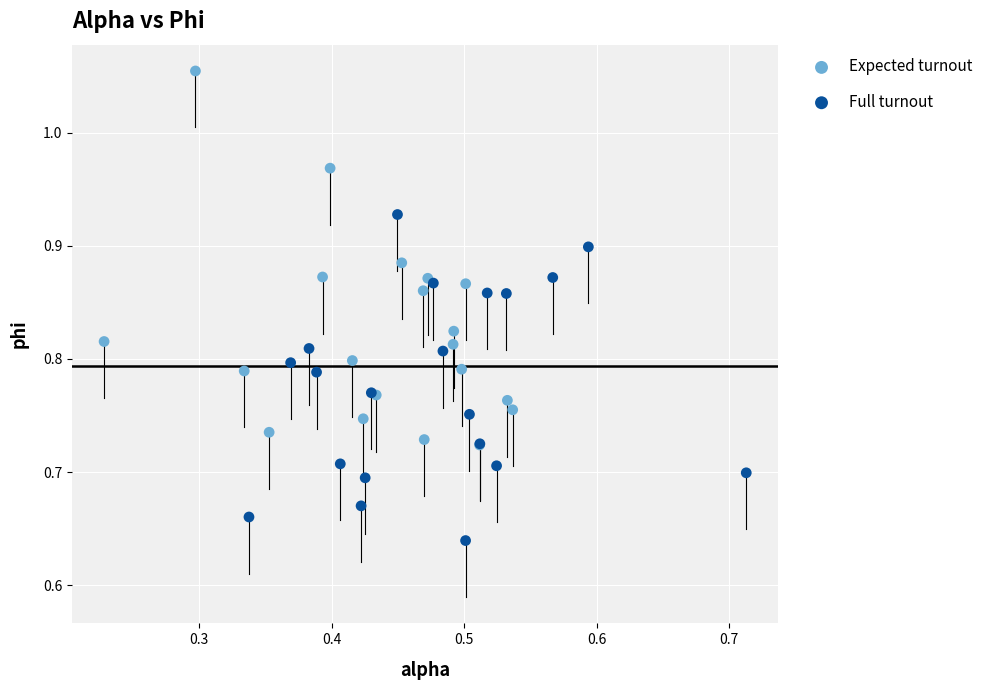

Which series contains the highest Y value?

Expected turnout